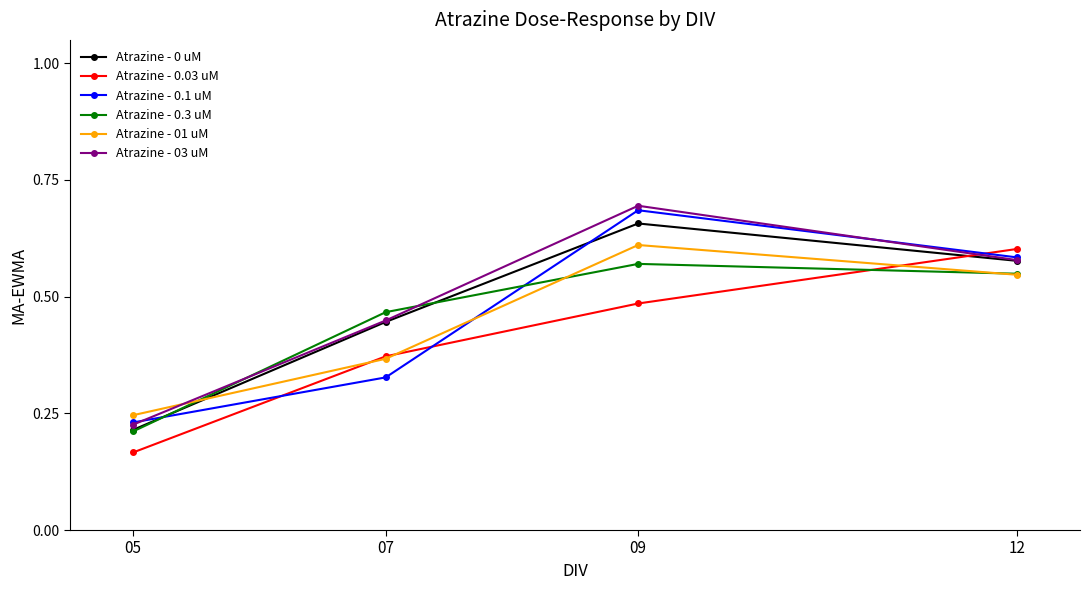

Rank the categories by Atrazine - 0.03 uM value from highest to lowest.

12, 09, 07, 05